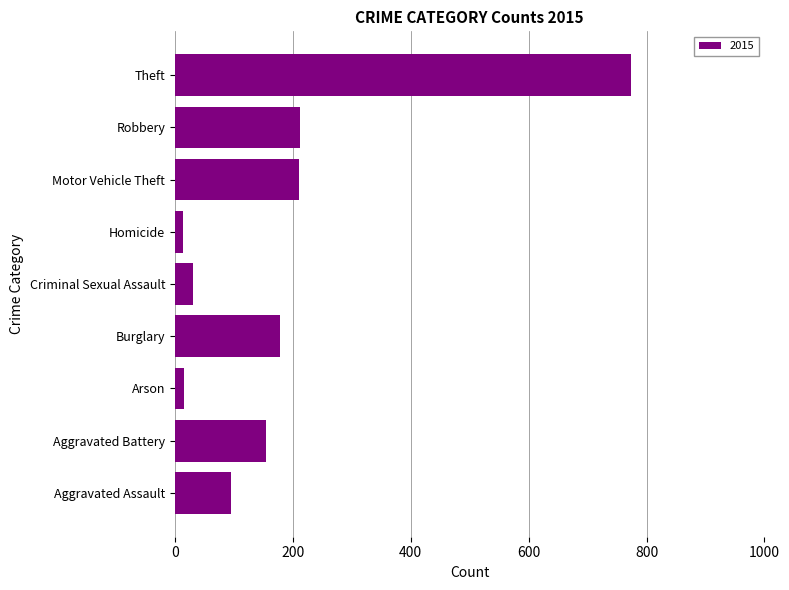

What is the greatest value displayed?

774